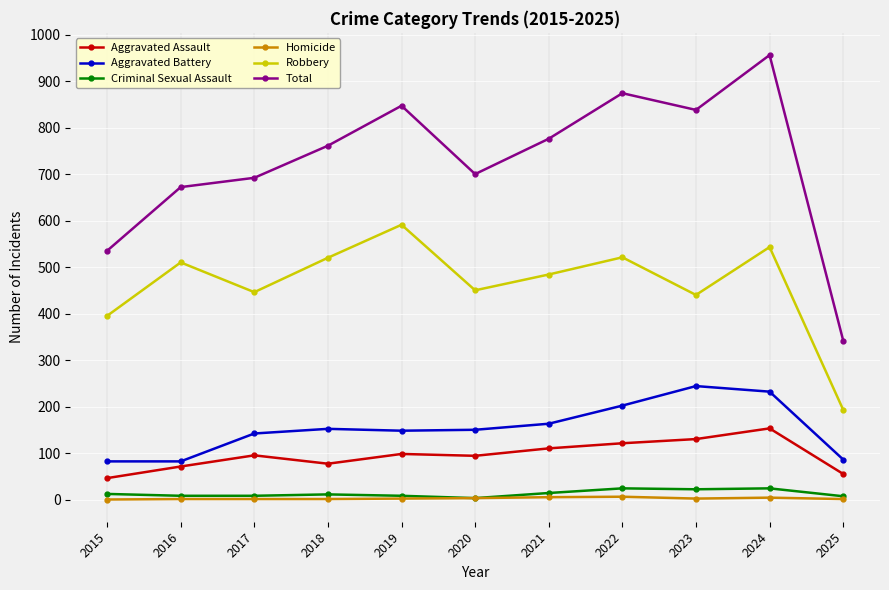

Which series has the widest spread of values?

Total